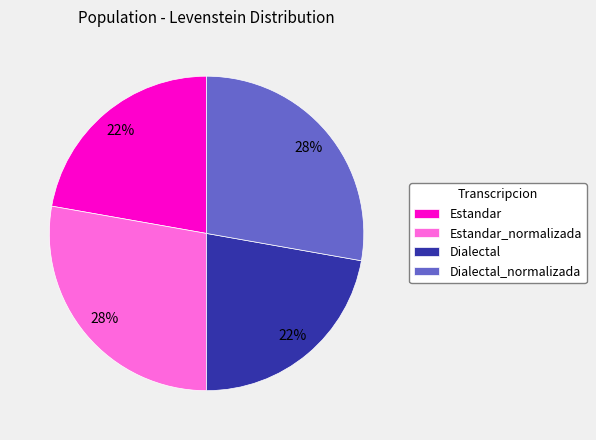

Is Estandar_normalizada the majority of the pie?

No